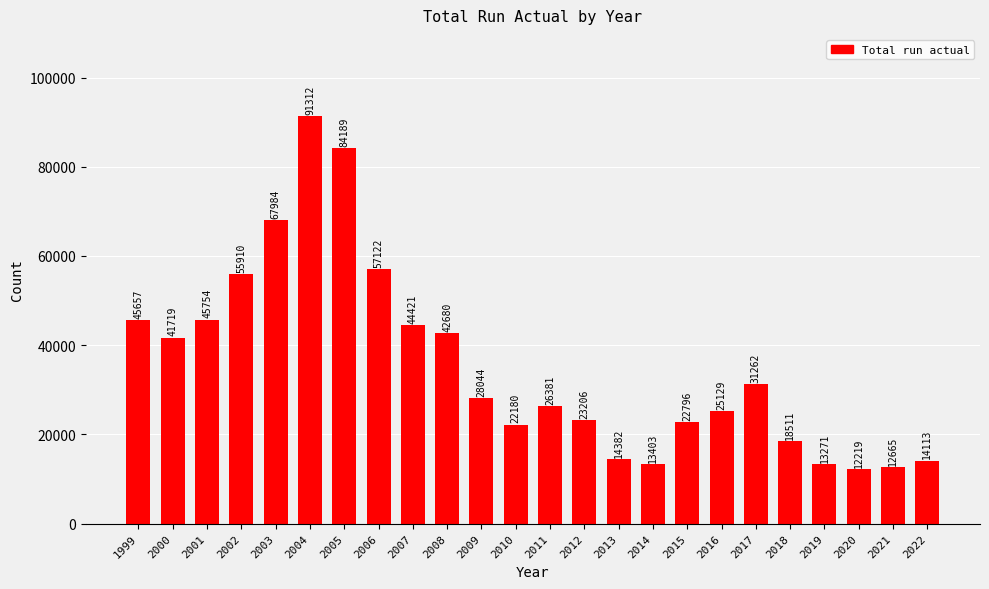

Which label corresponds to the smallest value in the chart?

2020